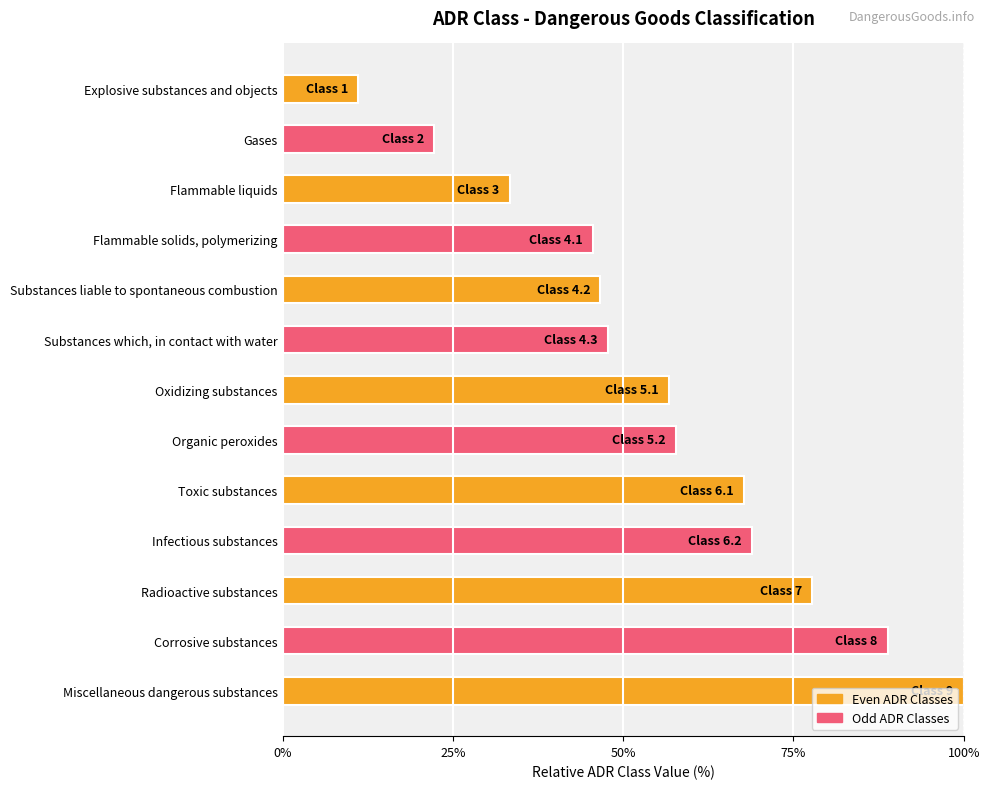

How many bars are there in total?

13